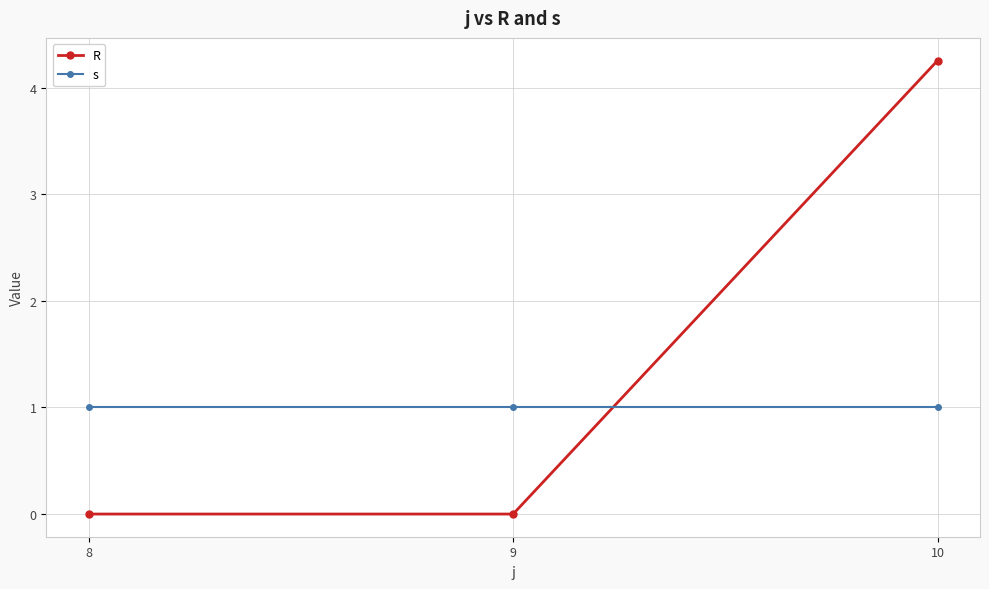

What is the value of the s point at the 1st from the left?

1.0